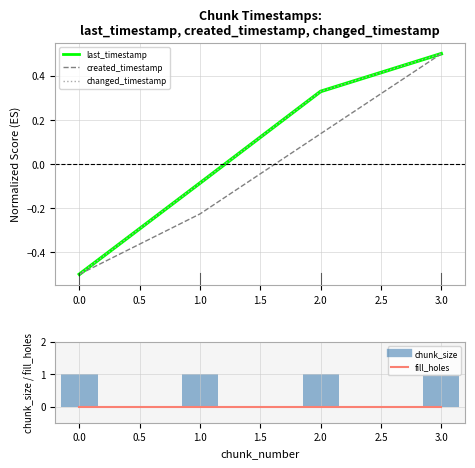

What are all the series names shown in the legend?

last_timestamp, created_timestamp, changed_timestamp, fill_holes, chunk_size